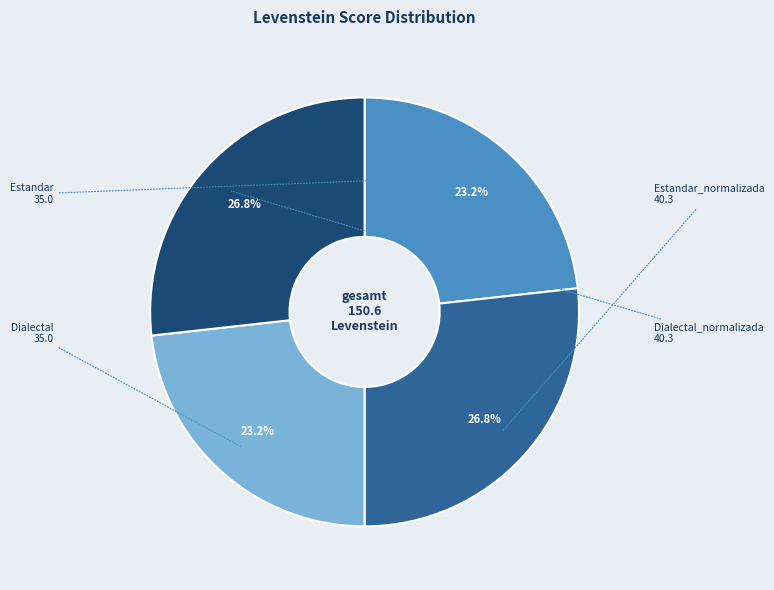

To the nearest percent, what is the difference between the Dialectal_normalizada and Estandar slice percentages?

4%